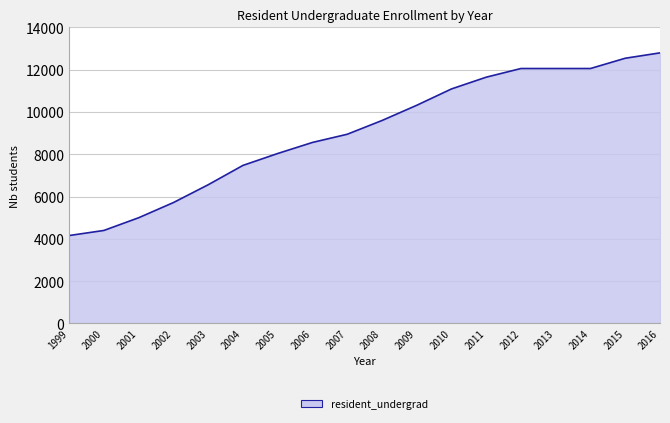

Which category has the lowest value across all series?

1999